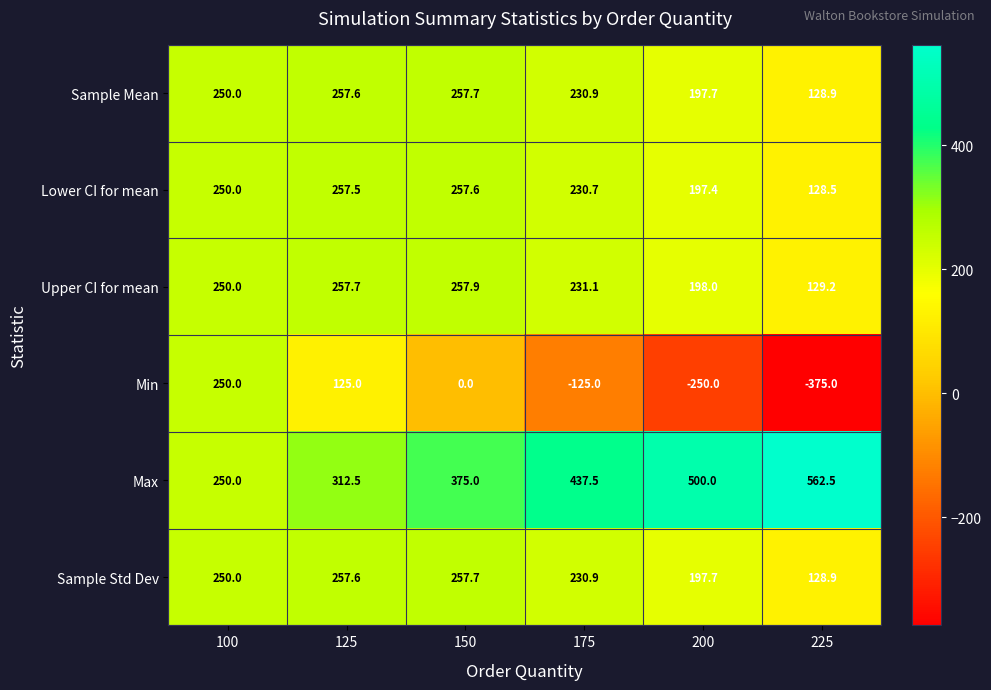

What is the minimum value shown in the chart?

-375.0